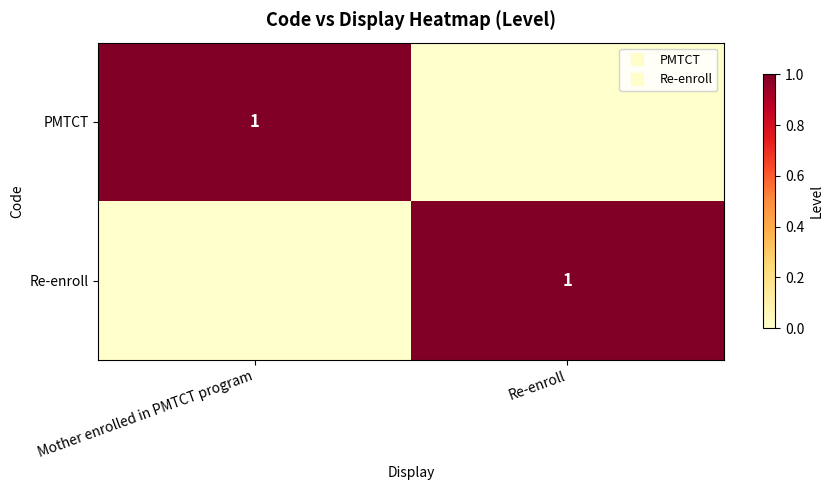

What is the highest value of the Re-enroll series?

1